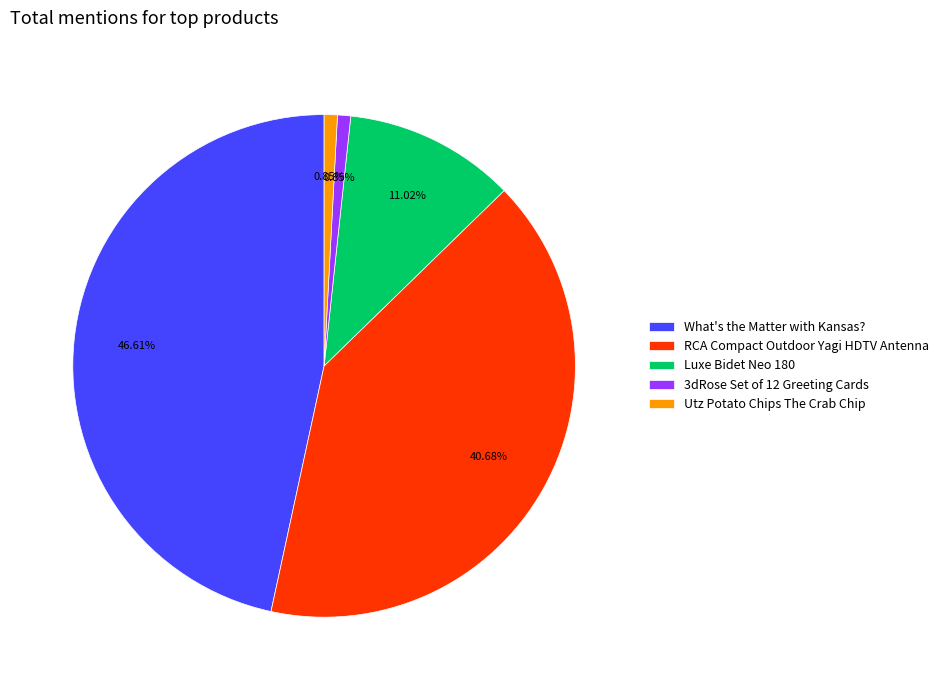

Between Luxe Bidet Neo 180 and Utz Potato Chips The Crab Chip, which is larger?

Luxe Bidet Neo 180